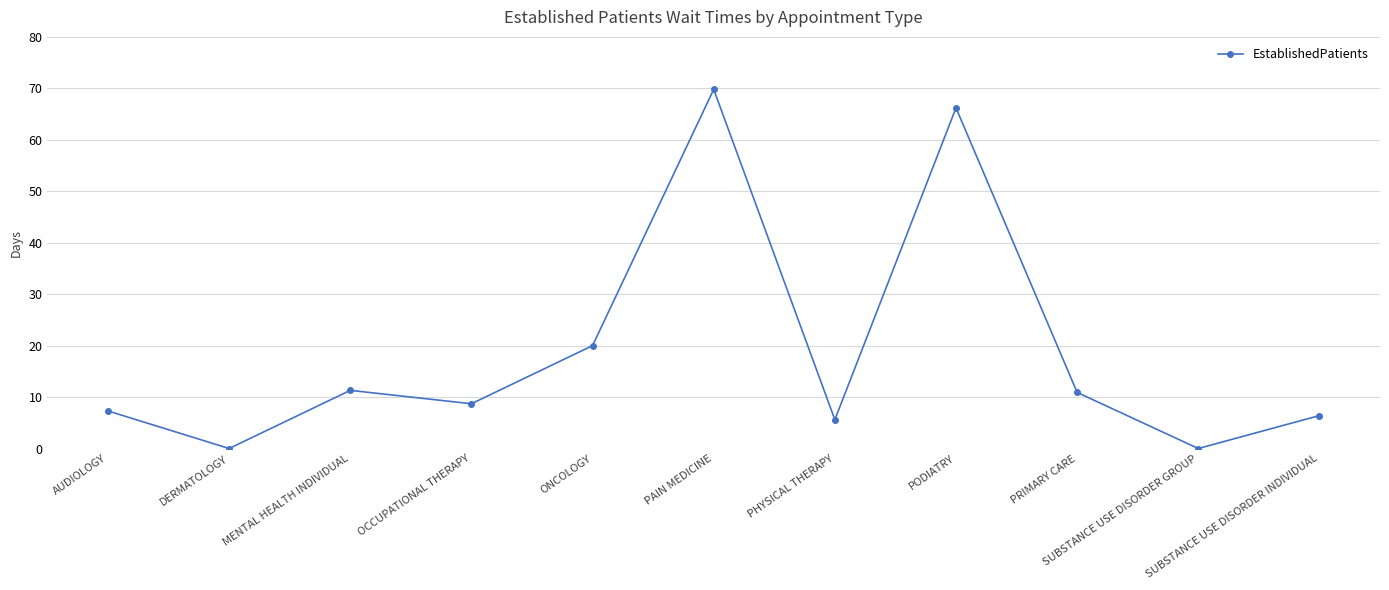

What is the maximum value shown in the chart?

69.8